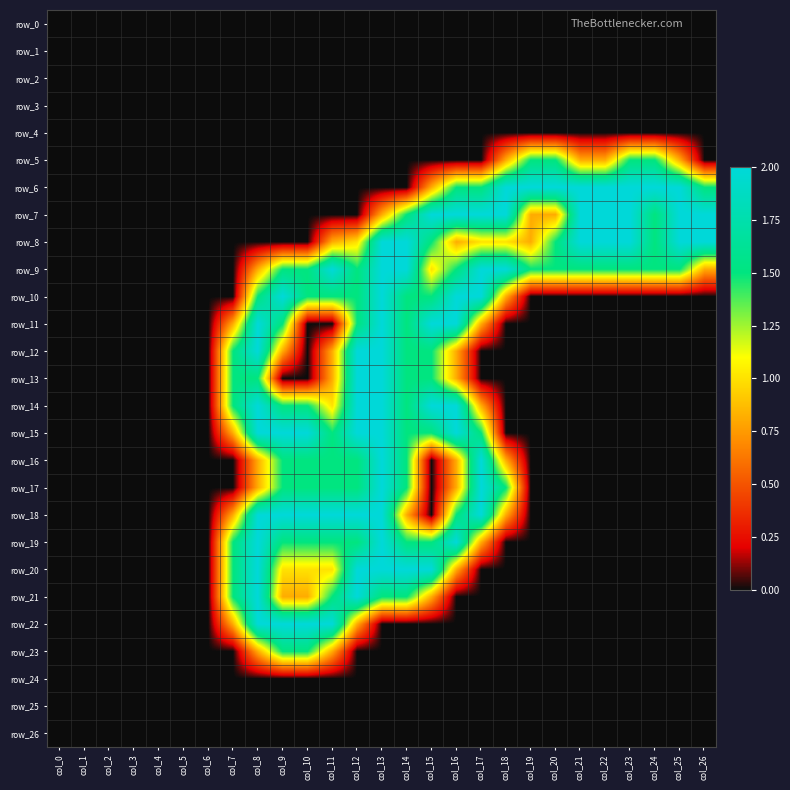

Rank the categories by row_11 value from highest to lowest.

col_8, col_13, col_15, col_16, col_9, col_12, col_14, col_7, col_17, col_0, col_1, col_2, col_3, col_4, col_5, col_6, col_10, col_11, col_18, col_19, col_20, col_21, col_22, col_23, col_24, col_25, col_26